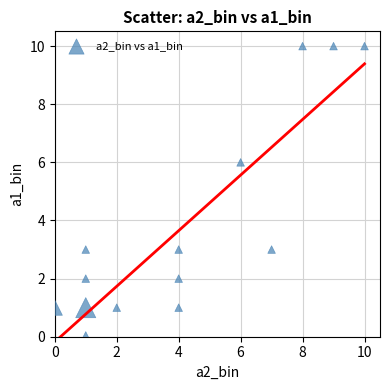

What Y value in the scatter plot is closest to 5?

6